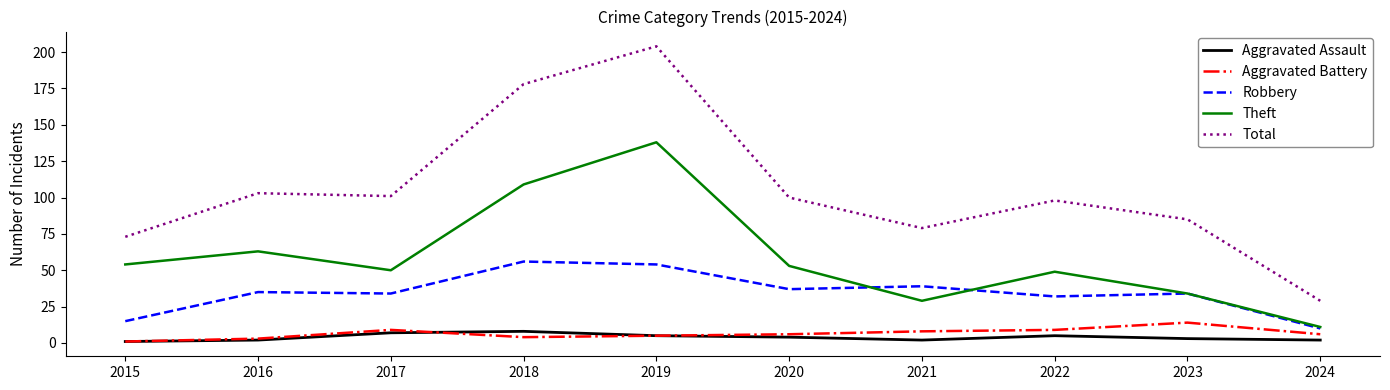

At which category does the chart reach its peak across all series?

2019